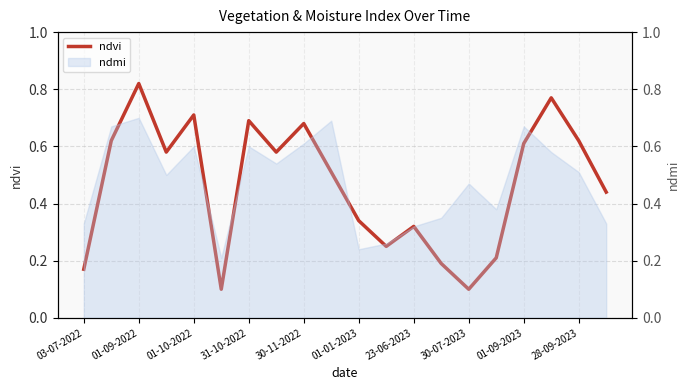

What is the greatest value displayed?

0.8